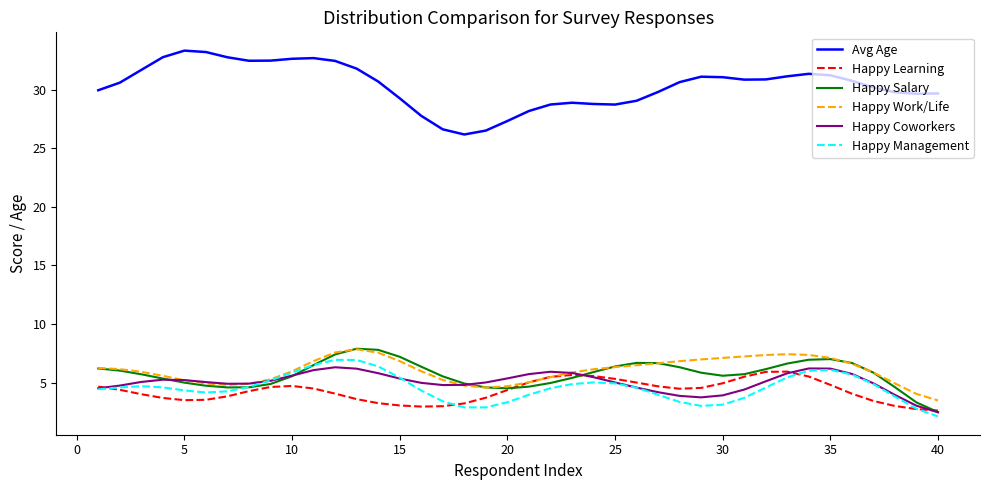

What is the maximum value shown in the chart?

33.3